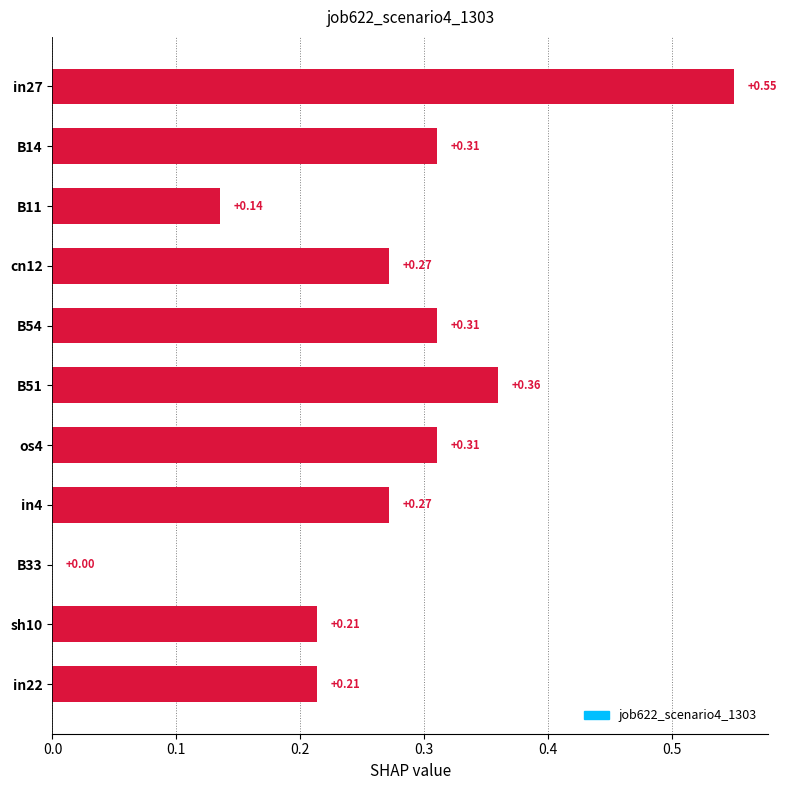

Between B33 and cn12, which is larger?

cn12